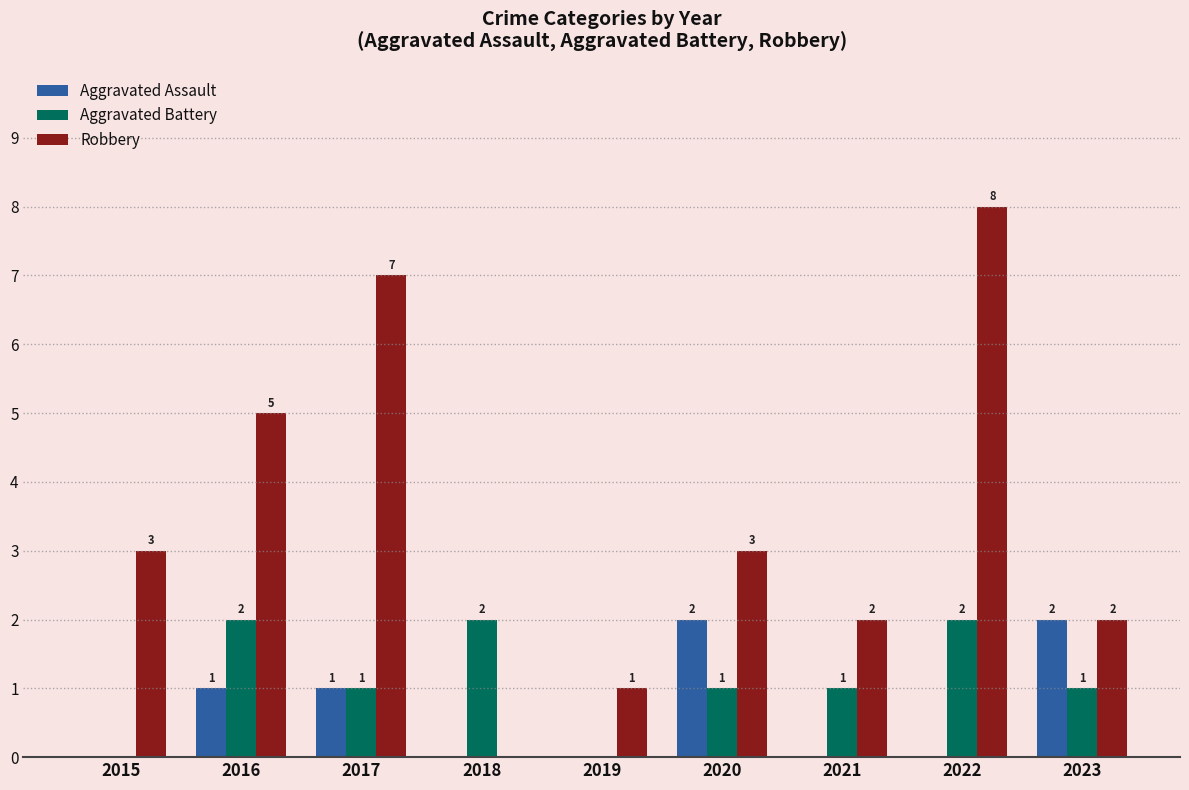

Which series has the widest spread of values?

Robbery